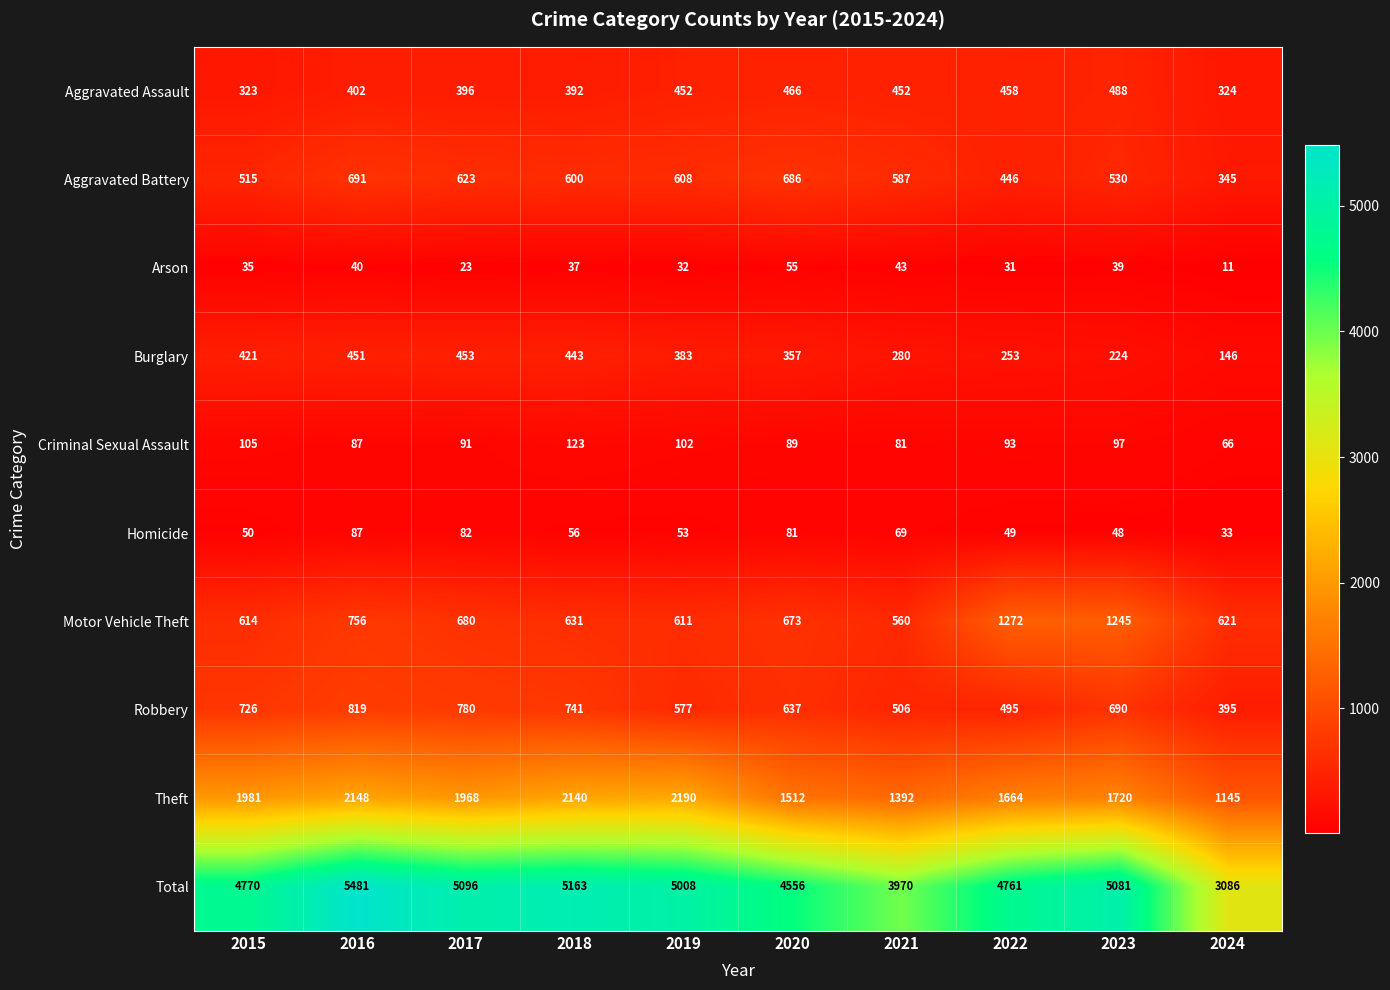

At how many categories does at least one series exceed 4632?

7